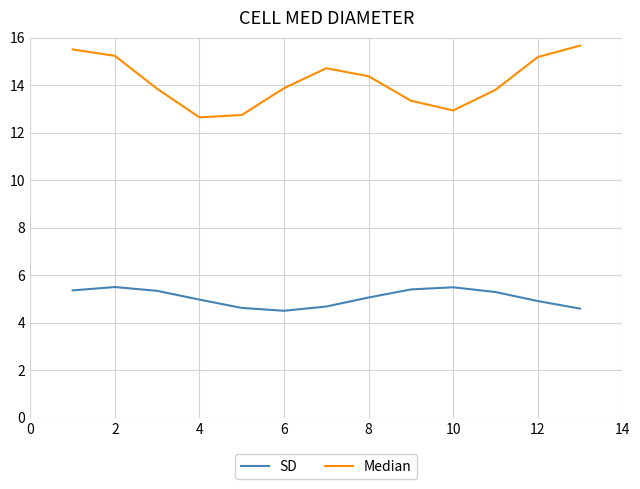

What is the maximum value for Median?

15.7